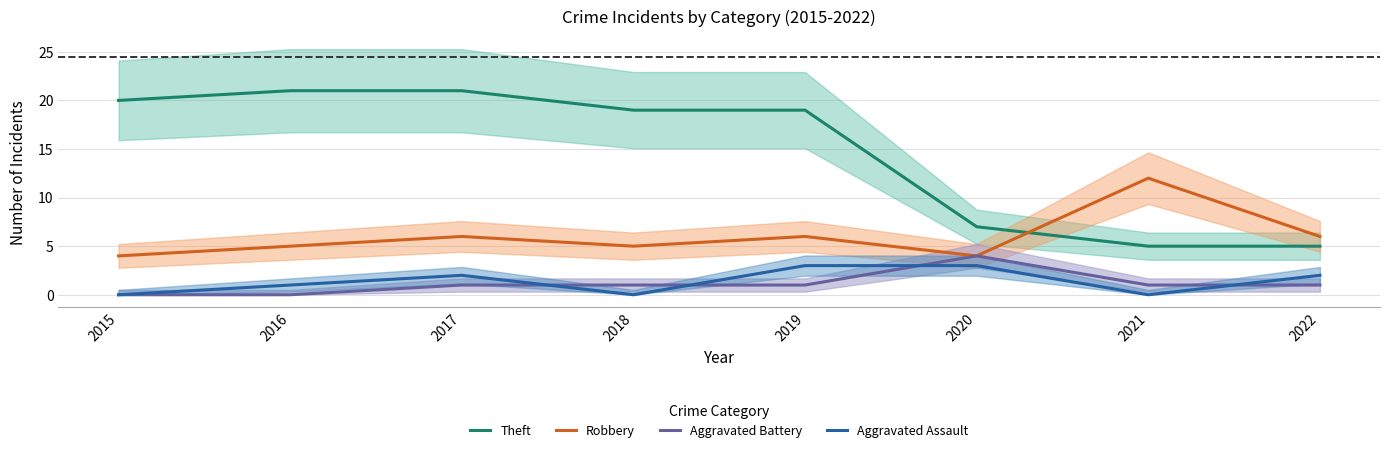

What is the greatest value displayed?

21